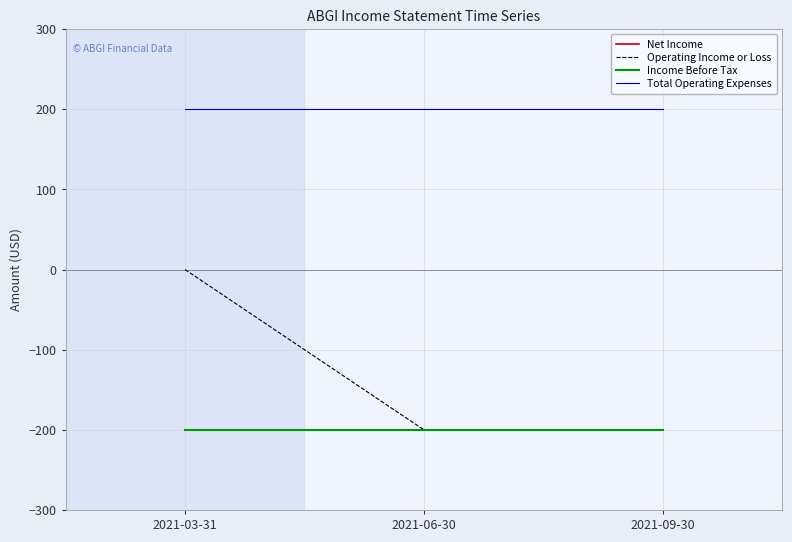

What is the sum of all Net Income values?

-600